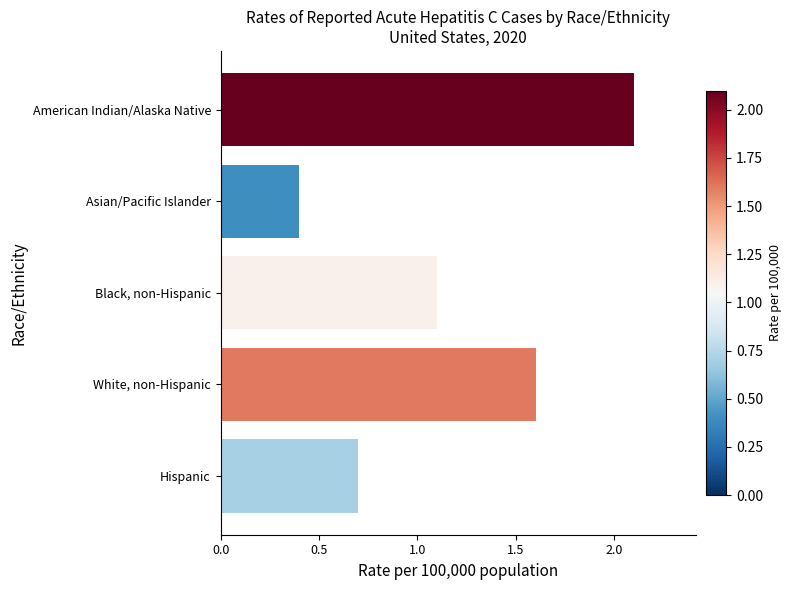

What is the sum of all values?

5.9